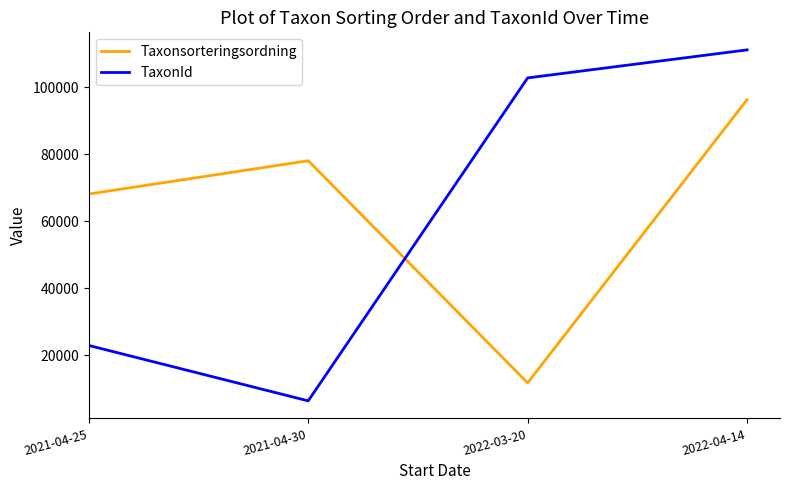

Is it true that TaxonId equals 157893.2 at 2022-04-14?

False